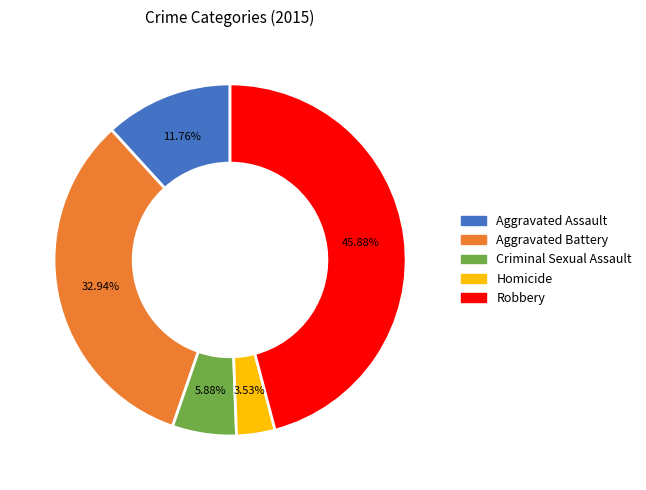

Which slice is the smallest?

Homicide